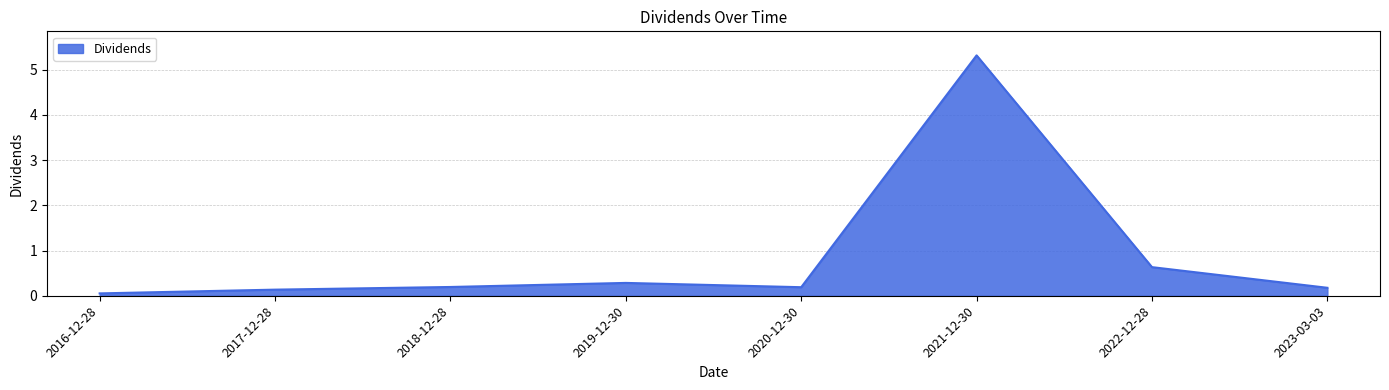

What position from the right is 2019-12-30?

5